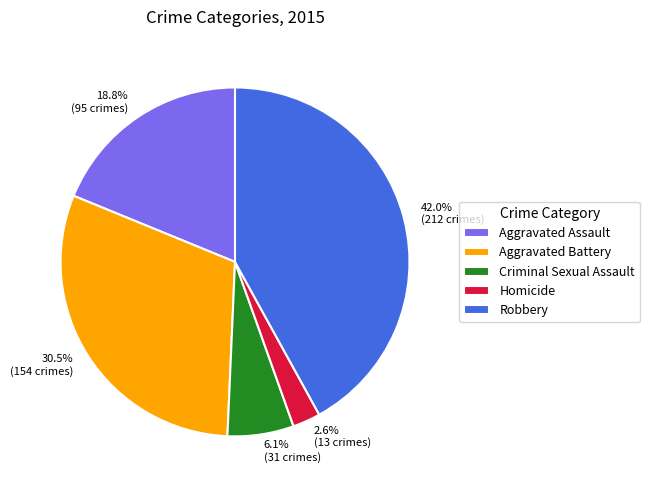

Is there a majority slice in this chart?

No